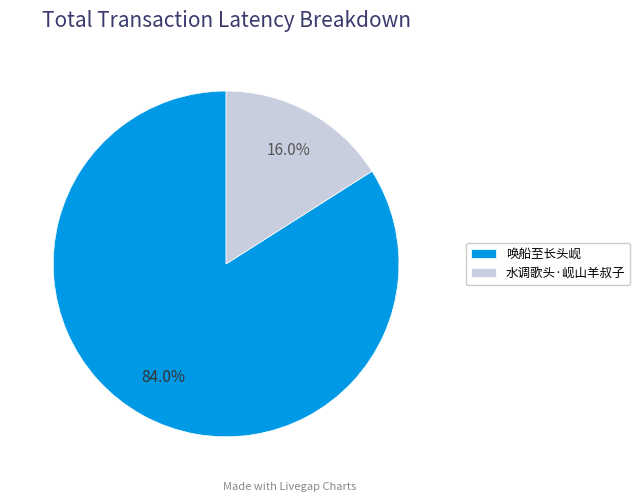

What is the smallest slice in the pie chart?

水调歌头·岘山羊叔子